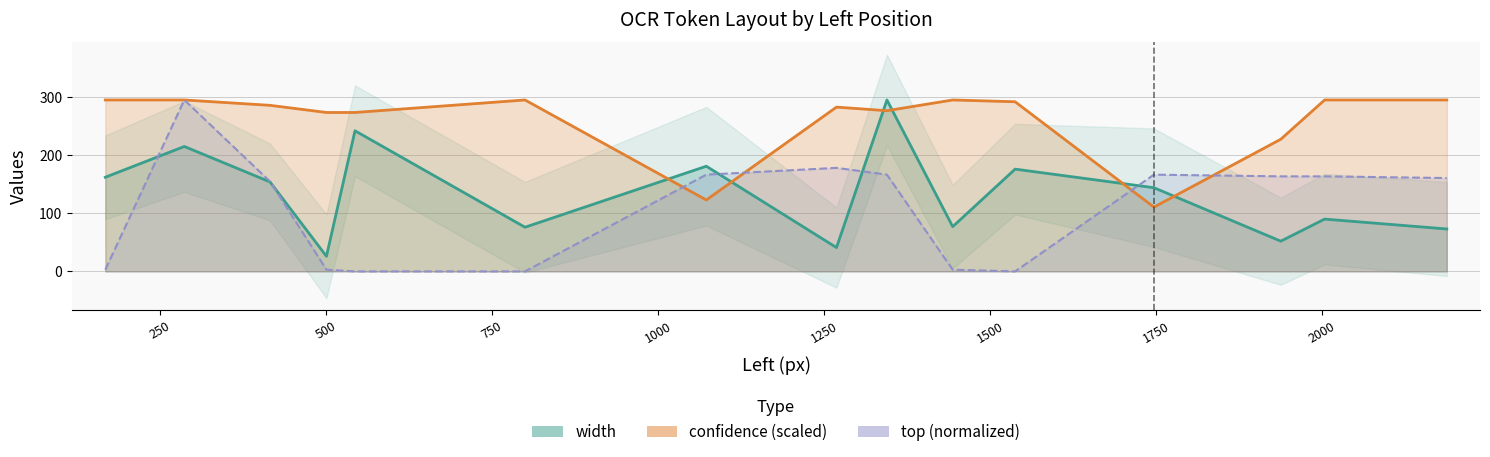

Between which two adjacent categories do width and top first intersect?

168 and 287